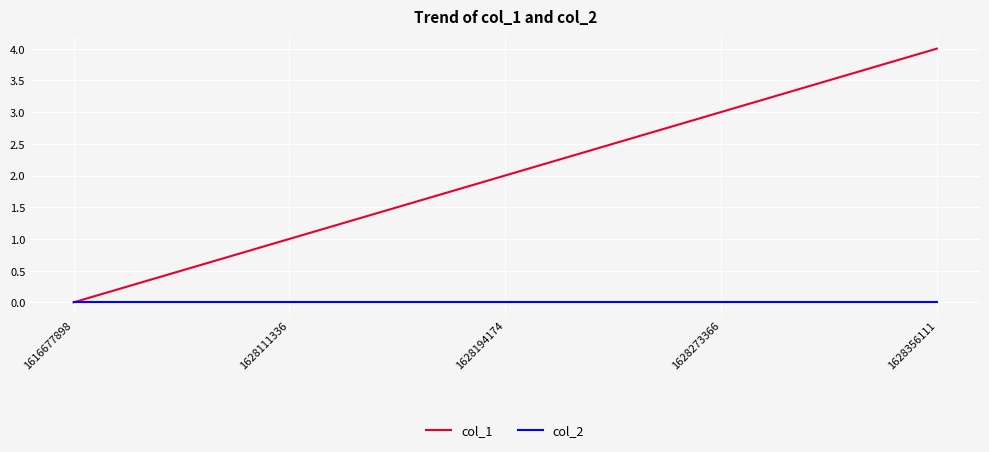

How many positive values does the col_1 series have?

4